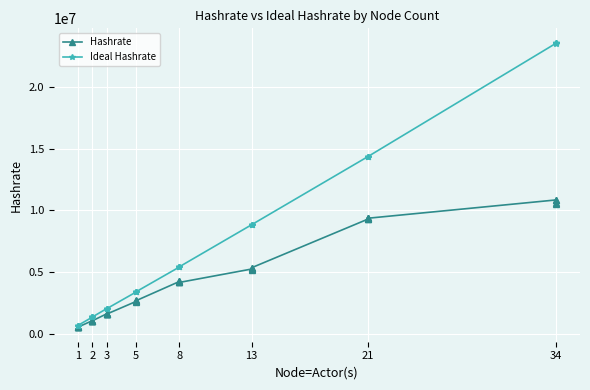

List the series in order of their overall mean, highest first.

Ideal Hashrate, Hashrate